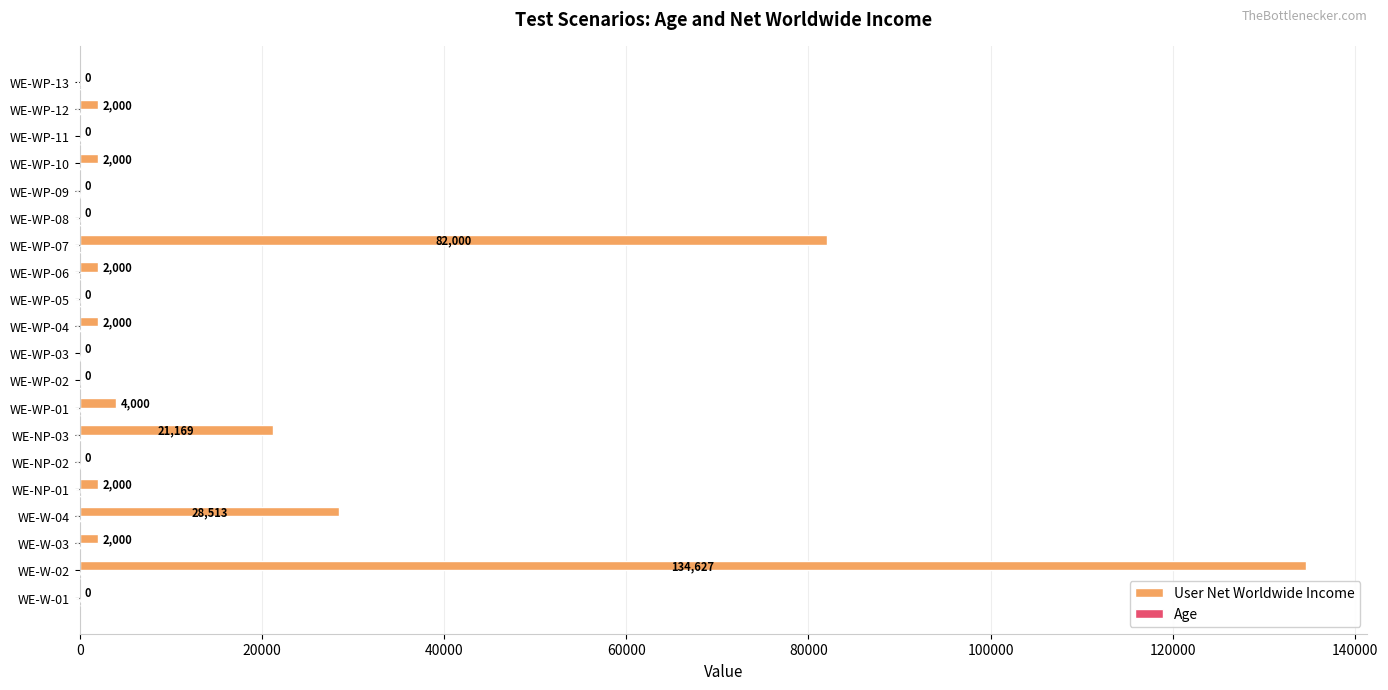

Which series has the largest total across all categories?

User Net Worldwide Income